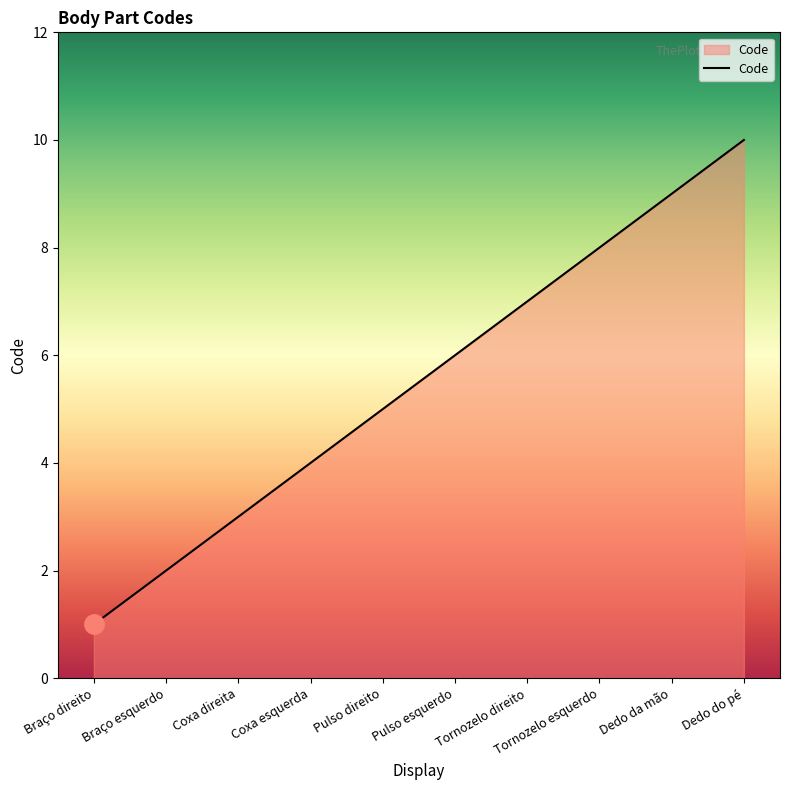

What is the difference between the maximum and minimum values?

9